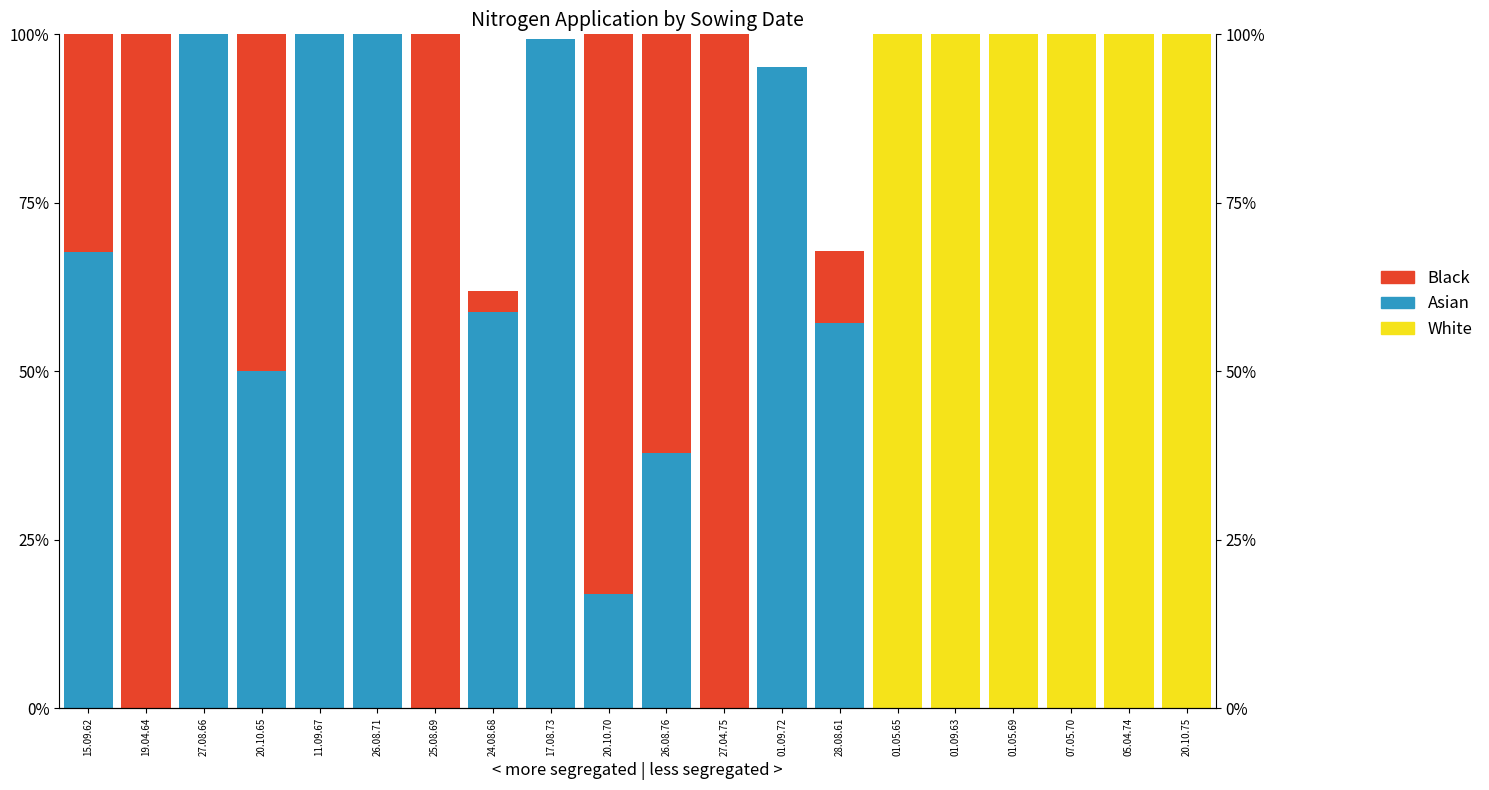

How many bars are there in total?

60